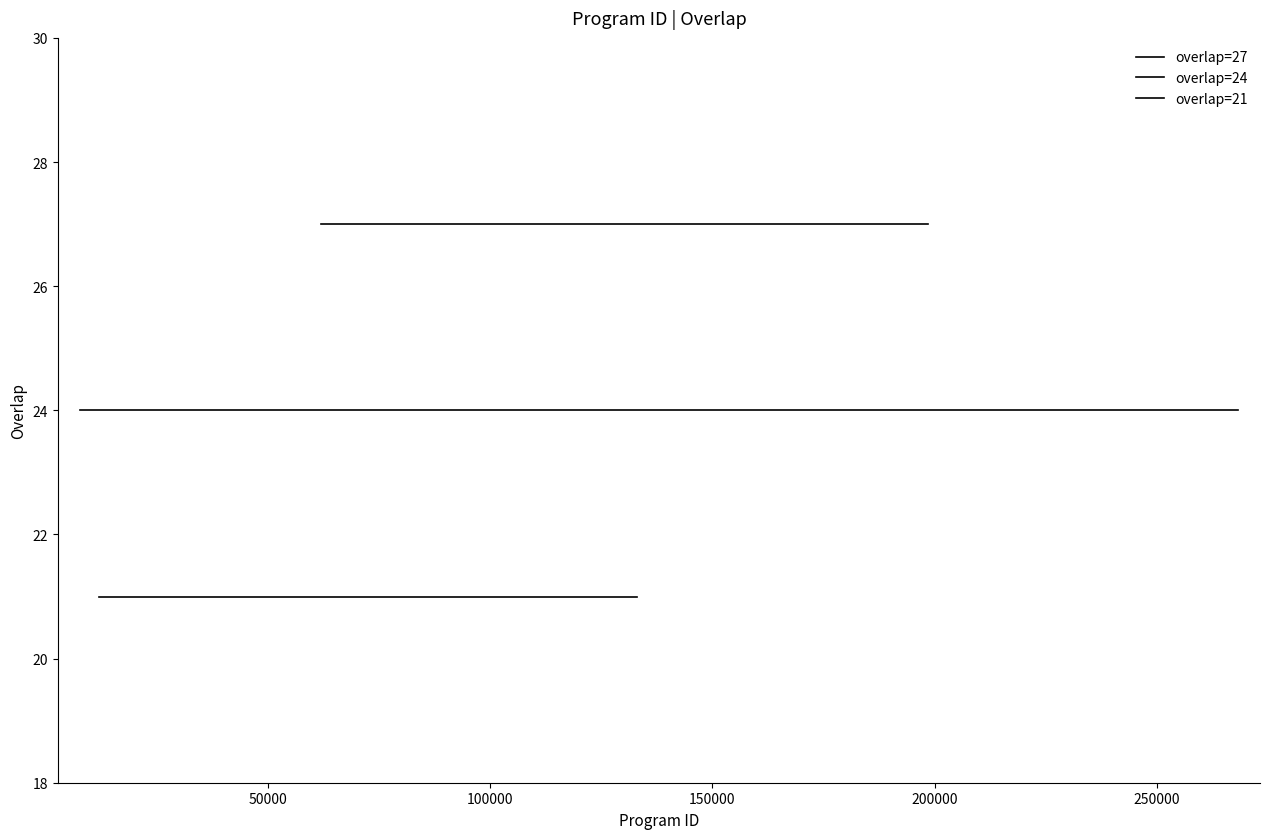

What is the approximate value at 89803?

21